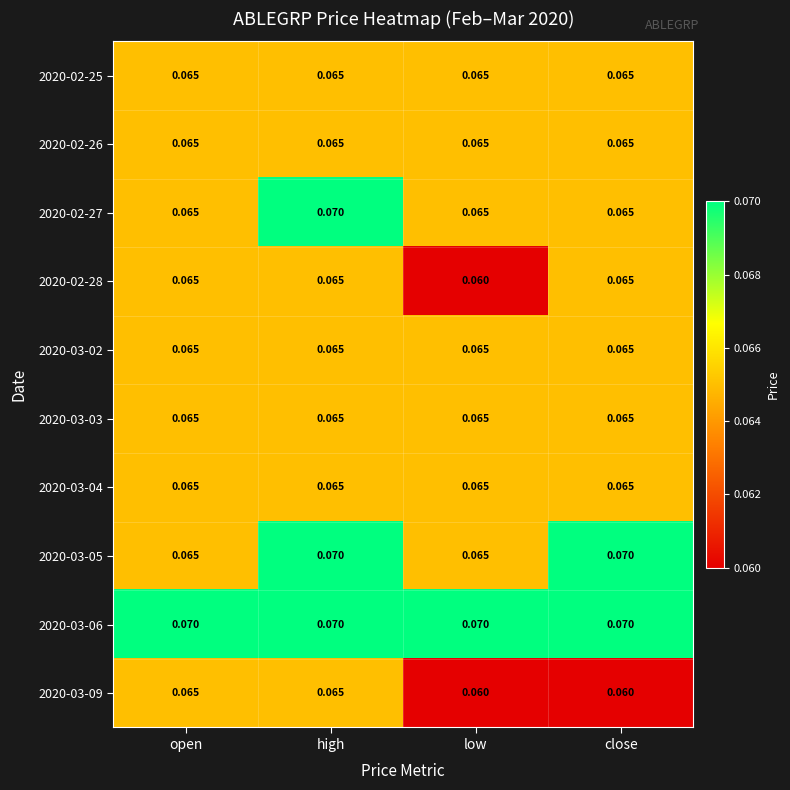

At which category is the sum across all series the highest?

high